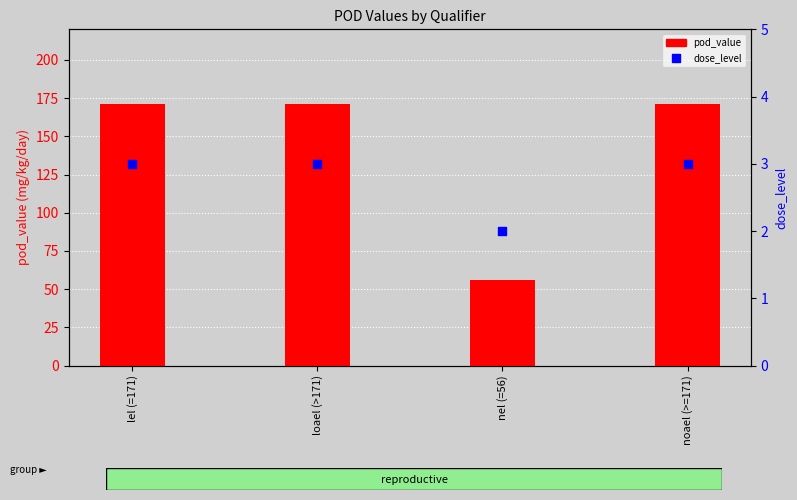

Which series has the widest spread of Y values?

pod_value